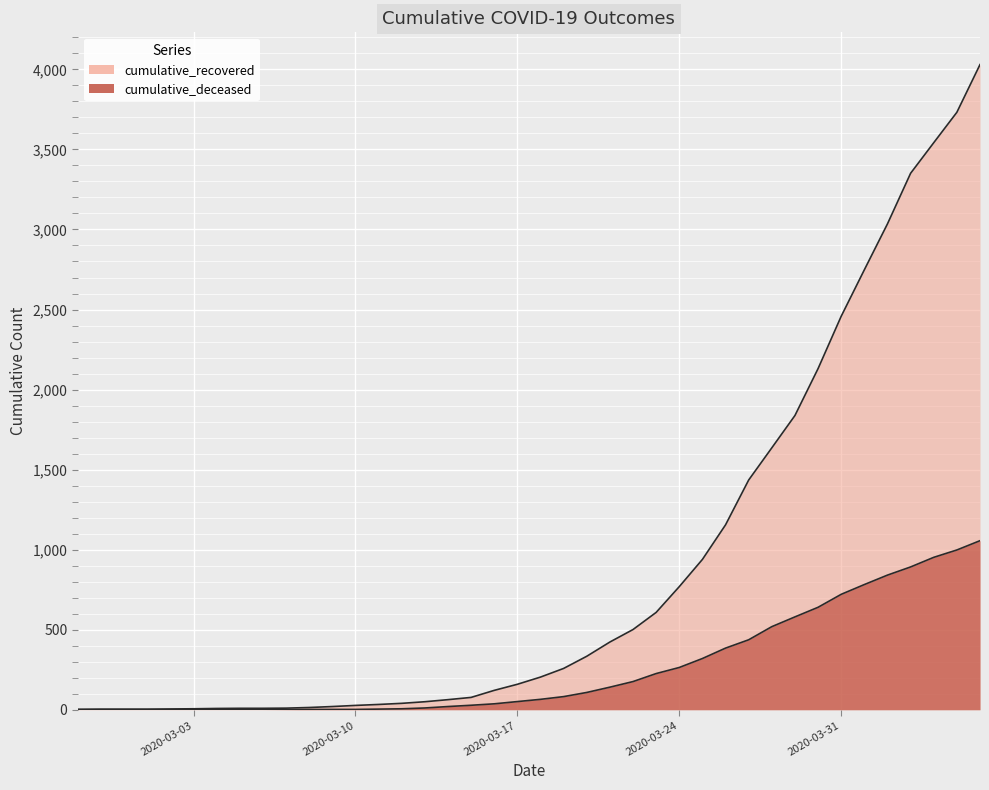

True or false: cumulative_recovered and cumulative_deceased intersect in this chart.

False